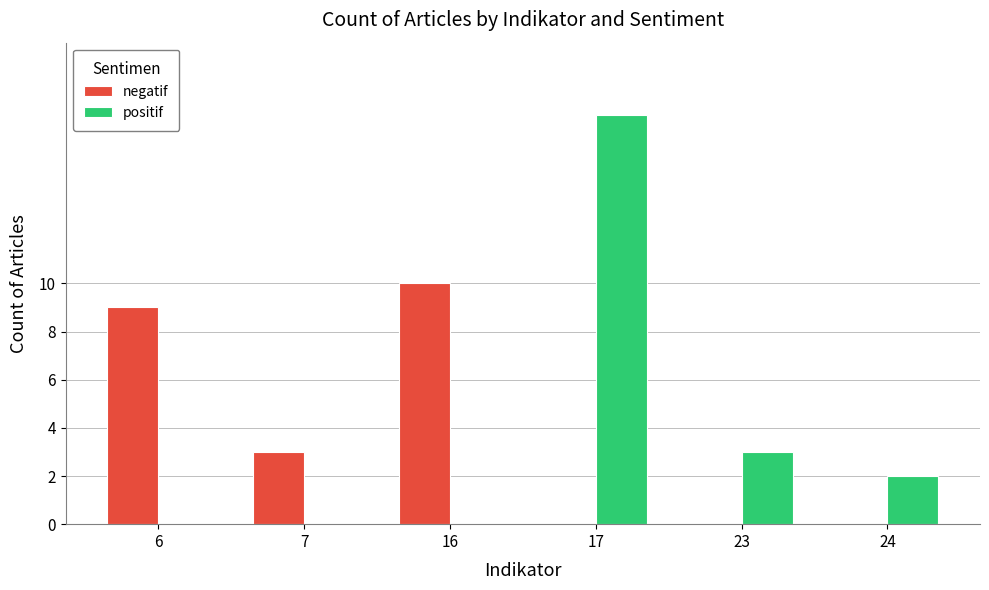

Count the number of categories in the chart.

6